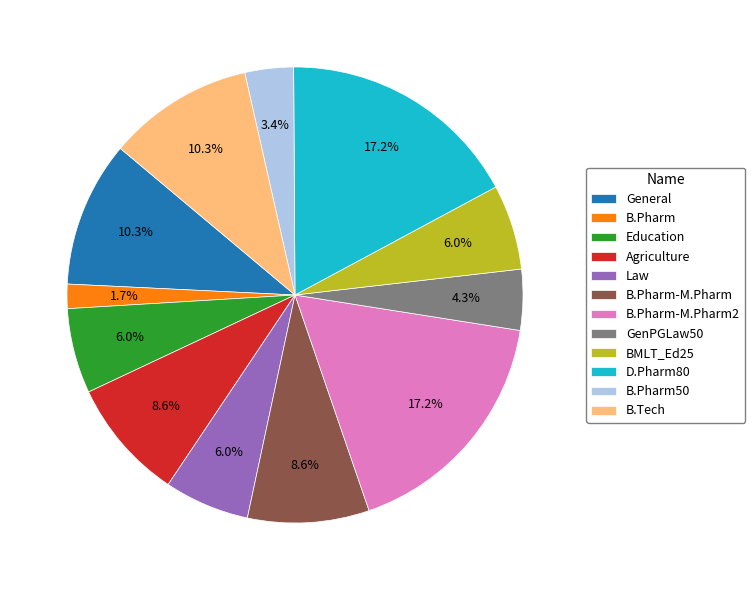

What is the ratio of the value at D.Pharm80 to the value at BMLT_Ed25?

2.9